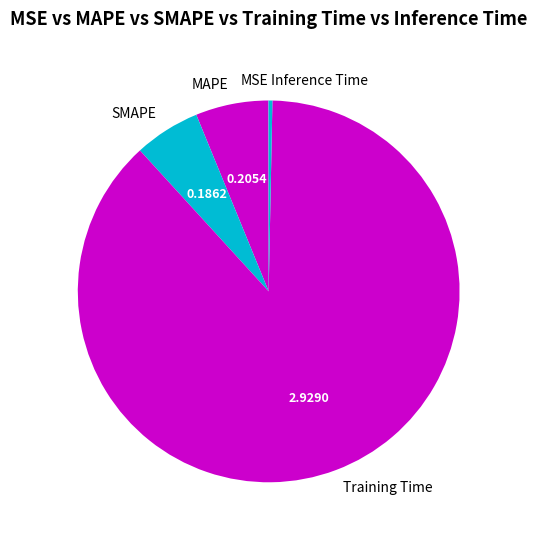

True or false: SMAPE accounts for 6% of the total.

True